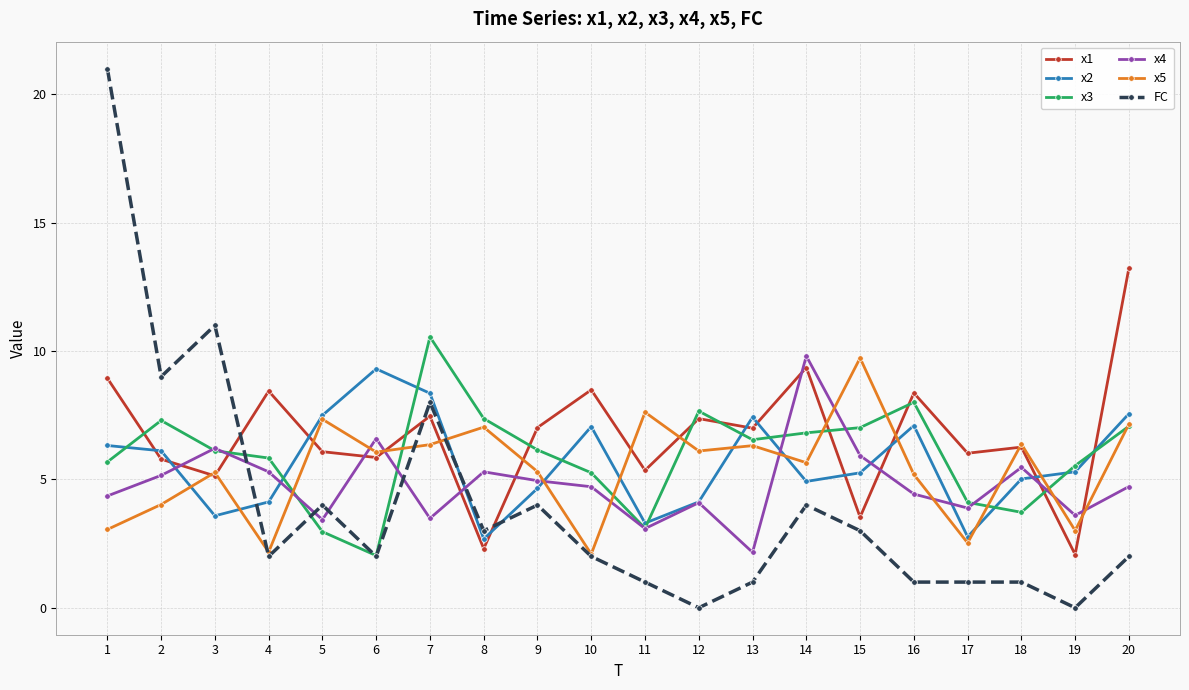

What is the value of the x5 point at the 18th from the left?

6.4